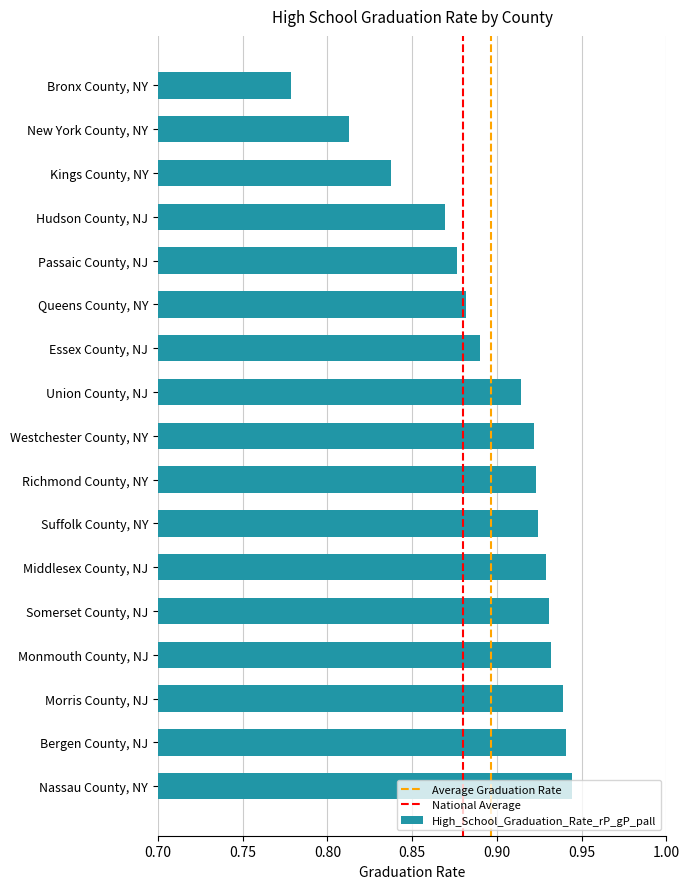

What is the sum of the values at Nassau County, NY and Bronx County, NY?

1.7